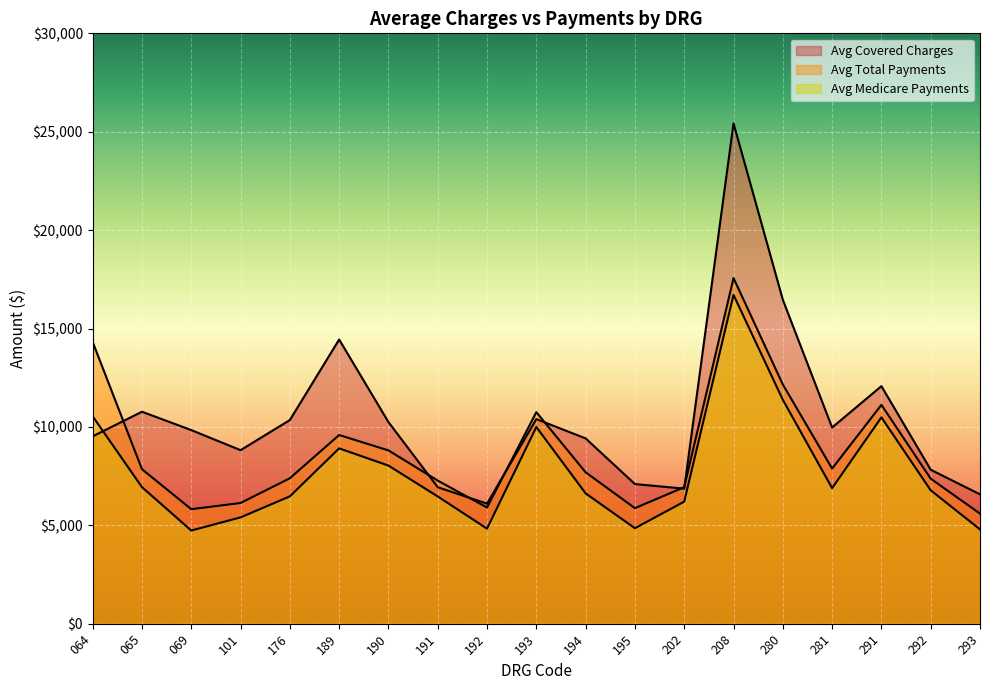

What is the smallest value displayed?

4733